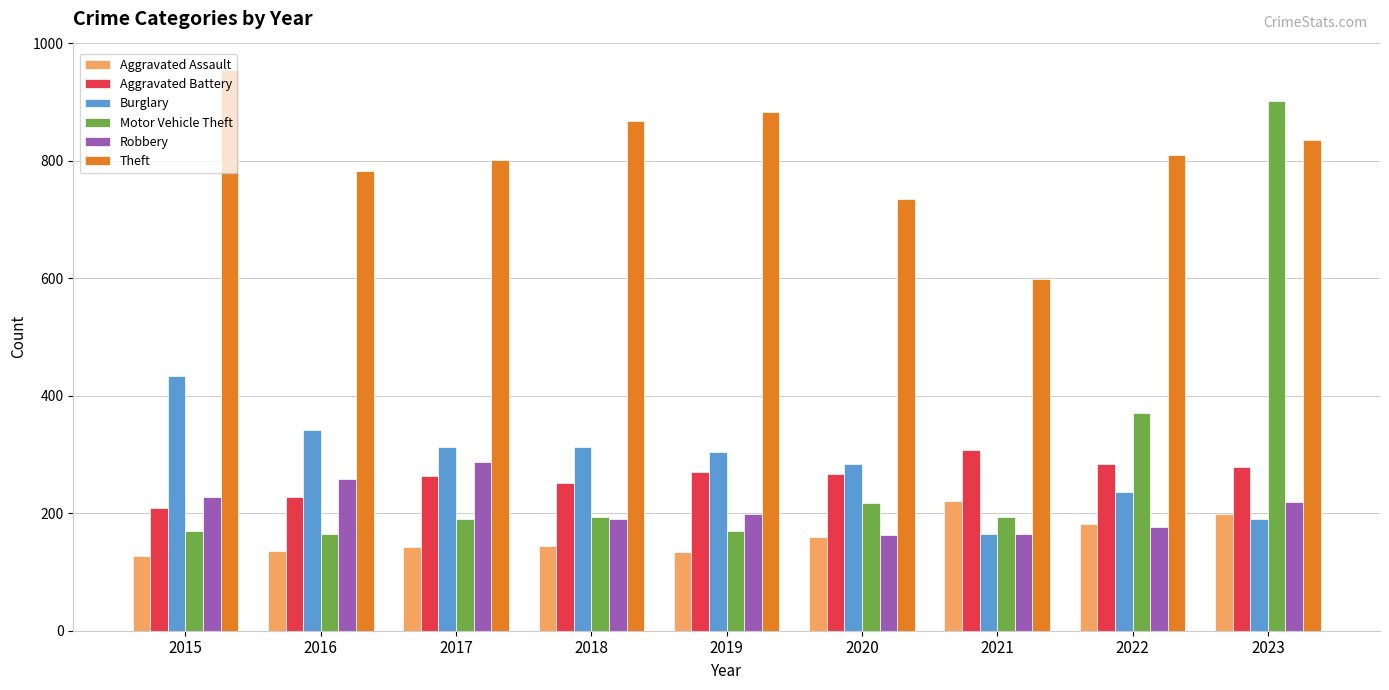

What is the spread (max minus min) of values at 2022?

634